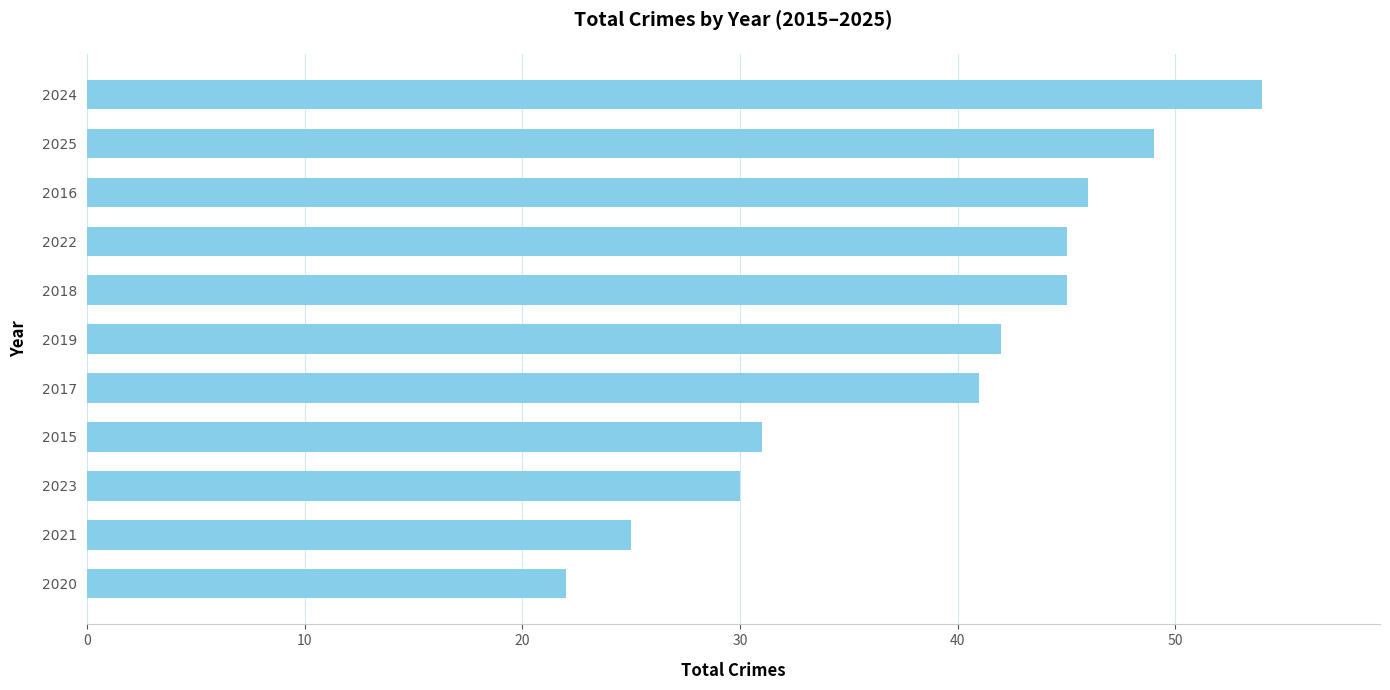

What is the average value?

39